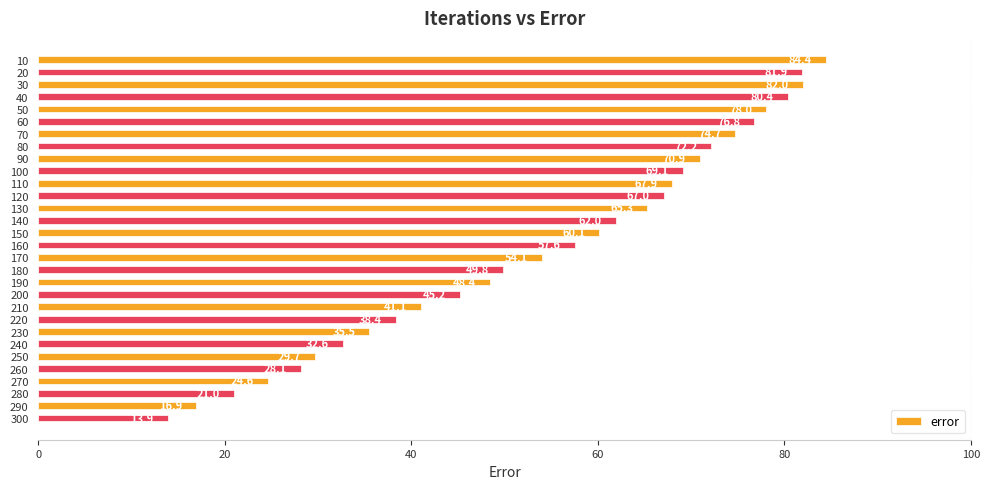

What is the difference between the maximum and minimum values?

70.6